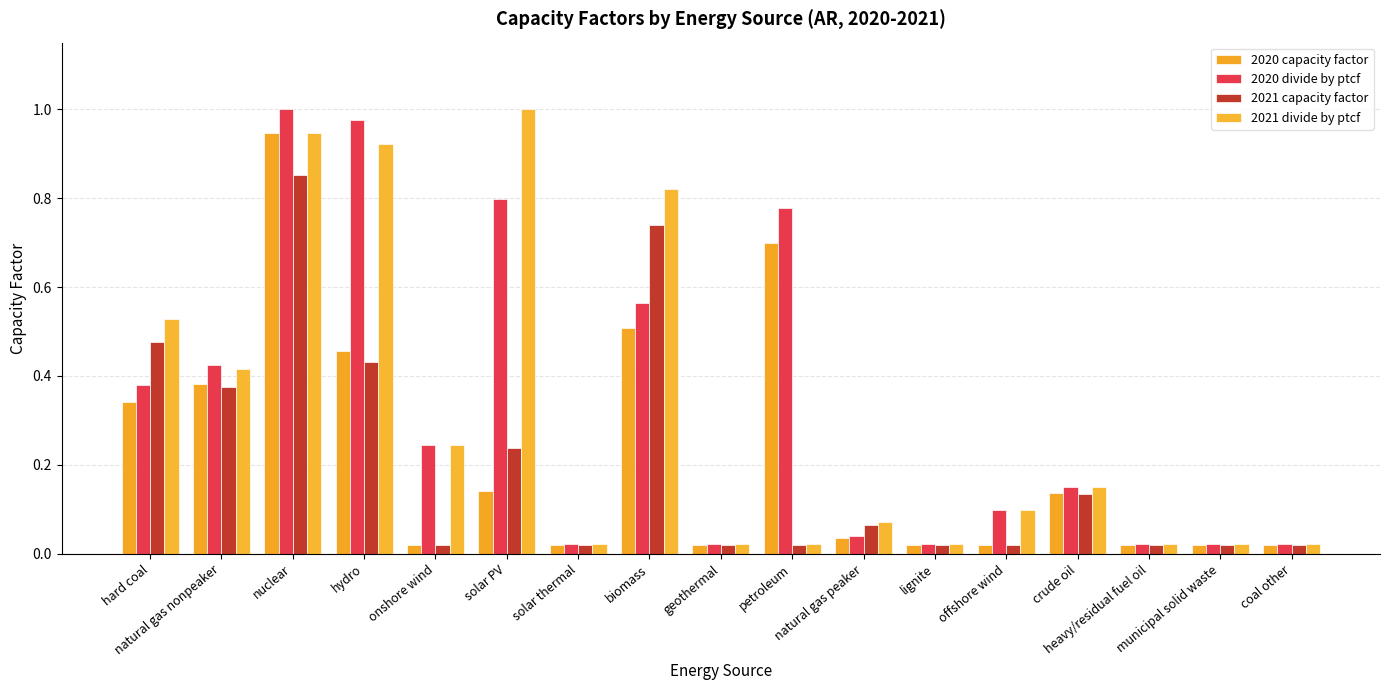

What is the label of the 4th bar from the right?

crude oil